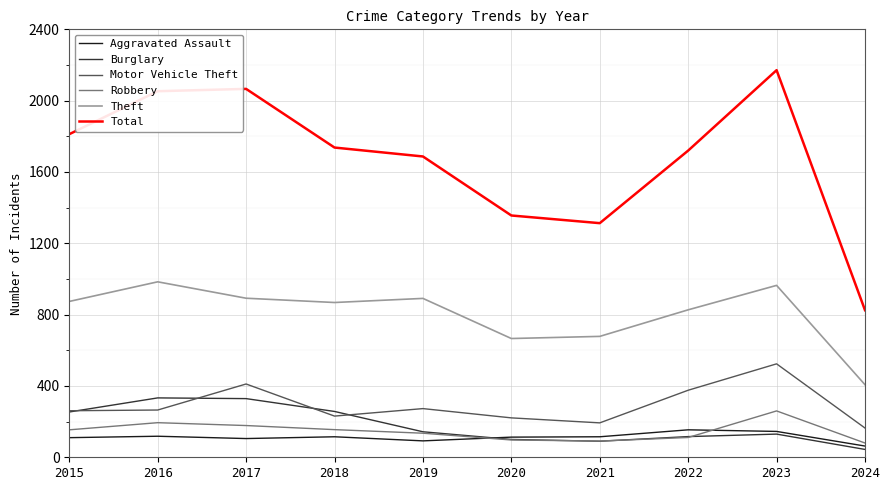

At 2016, list the series in order from largest to smallest.

Total, Theft, Burglary, Motor Vehicle Theft, Robbery, Aggravated Assault